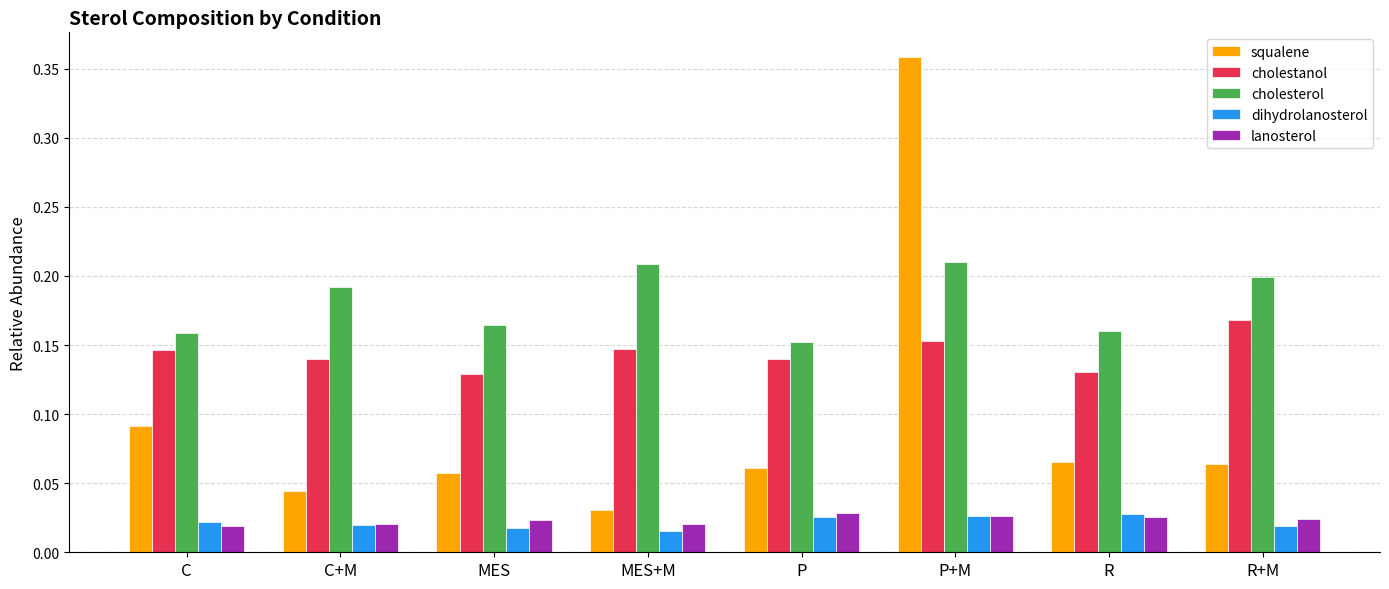

Count the number of categories in the chart.

8